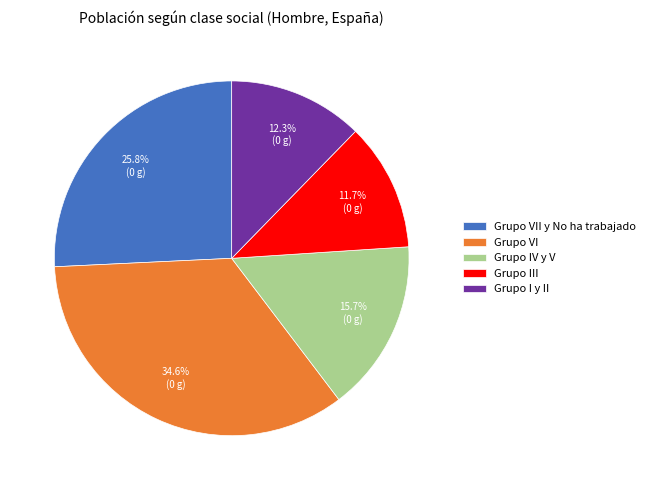

Does any single category account for the majority?

No